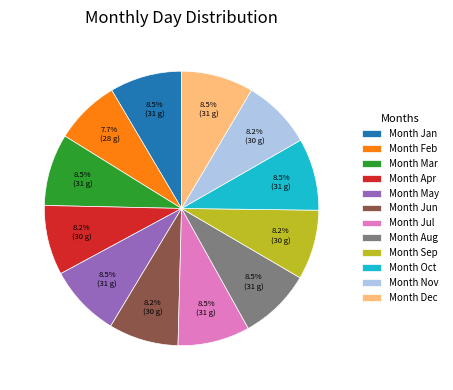

Approximately how many times larger is the value at Month Aug compared to Month Dec?

1.0